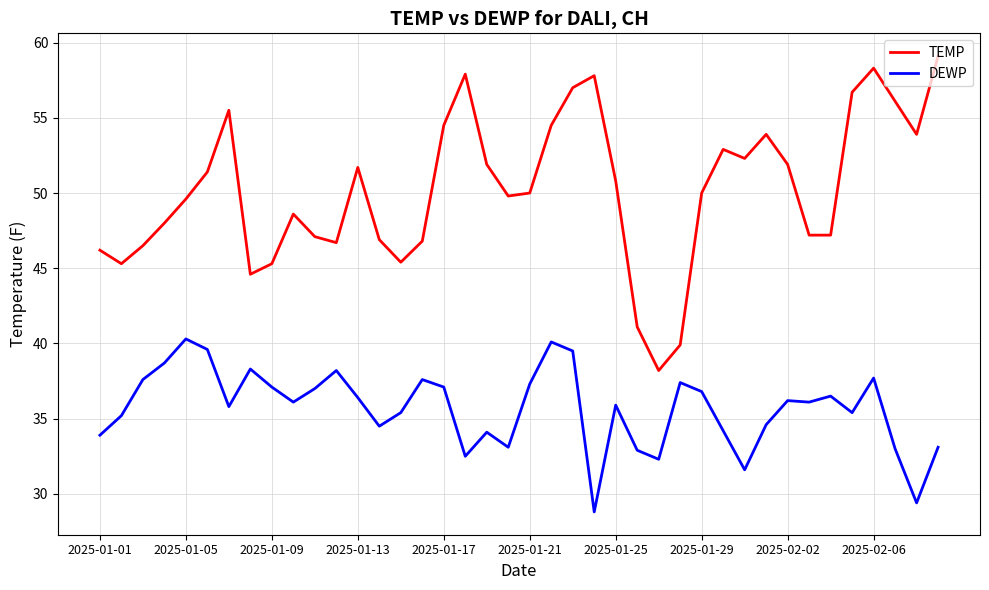

What are all the series names shown in the legend?

TEMP, DEWP